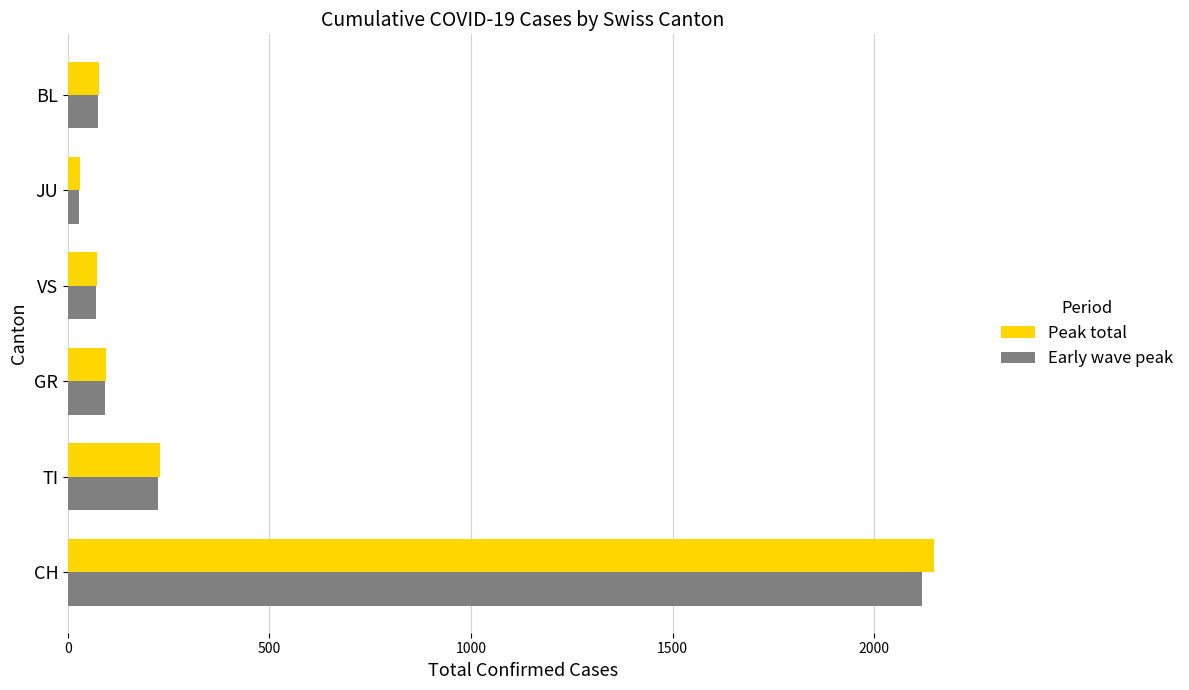

At how many categories does at least one series exceed 905?

1